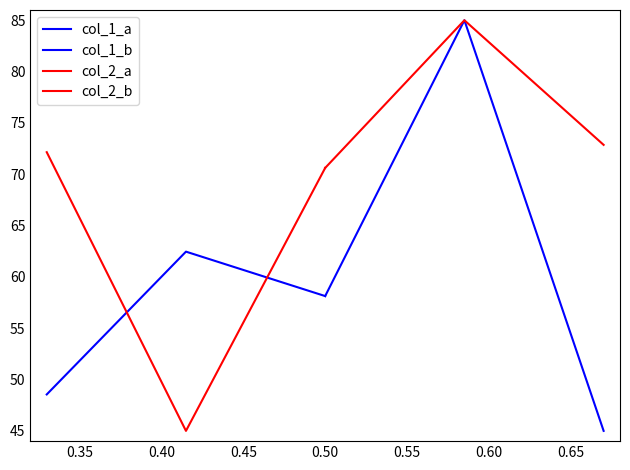

At how many categories does at least one series exceed 77?

1